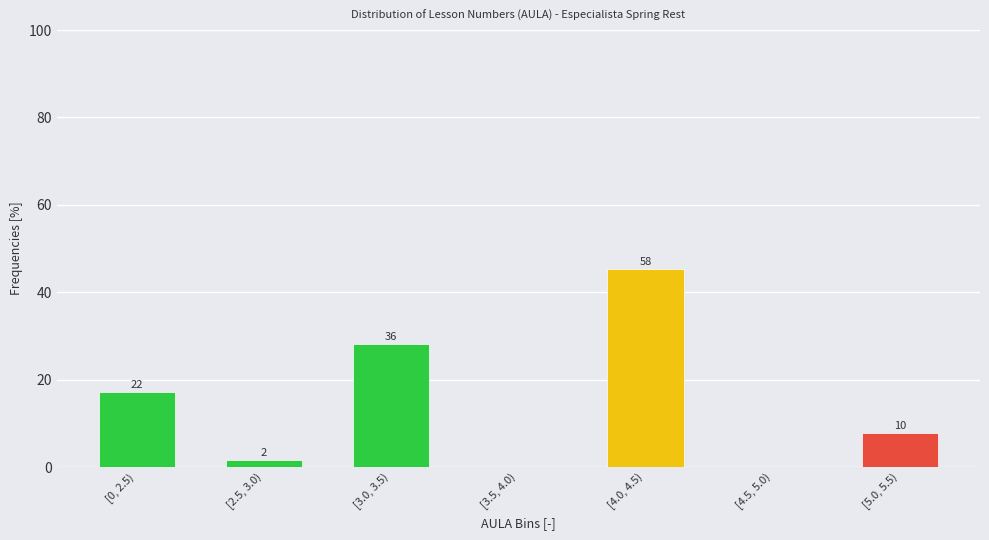

Are the bars horizontal?

No